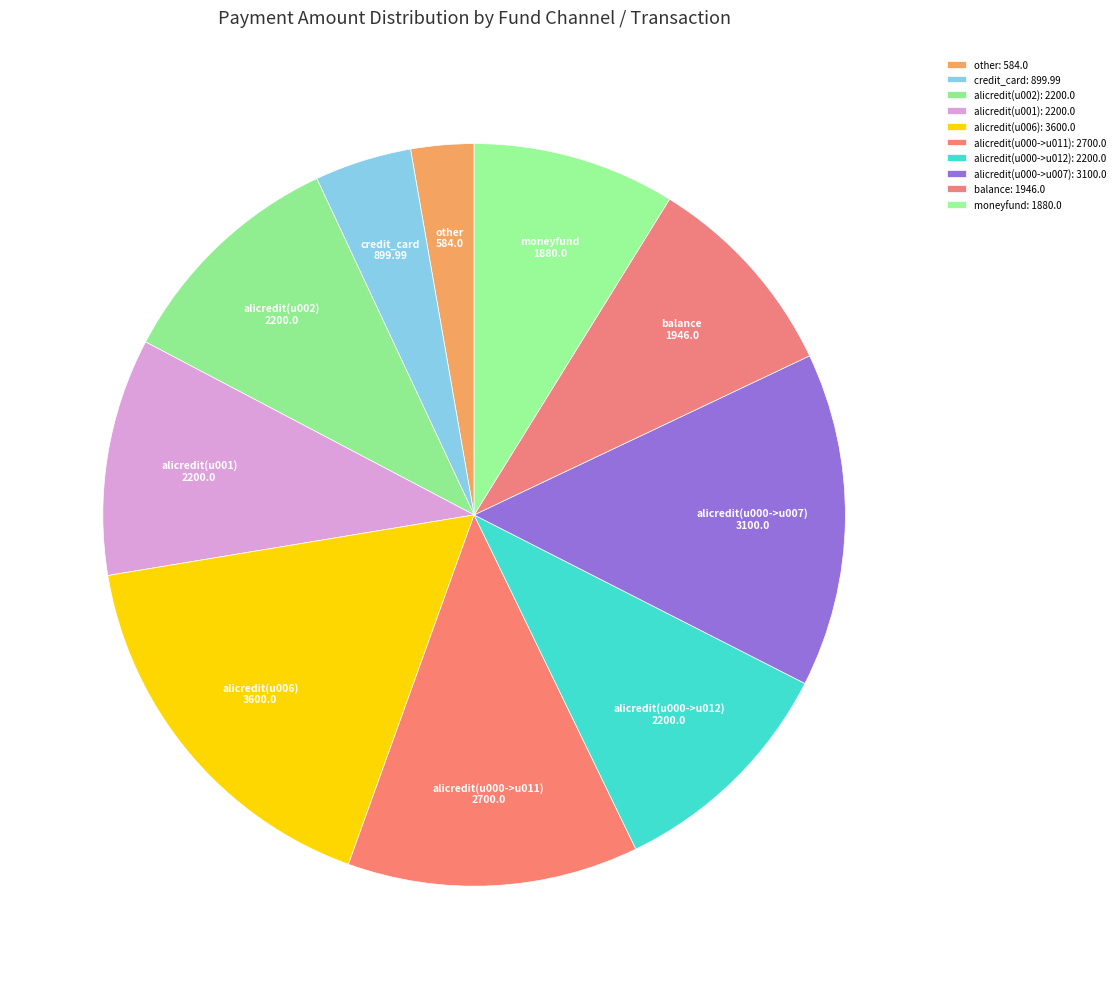

Which has a higher value, alicredit(u006) or moneyfund?

alicredit(u006)